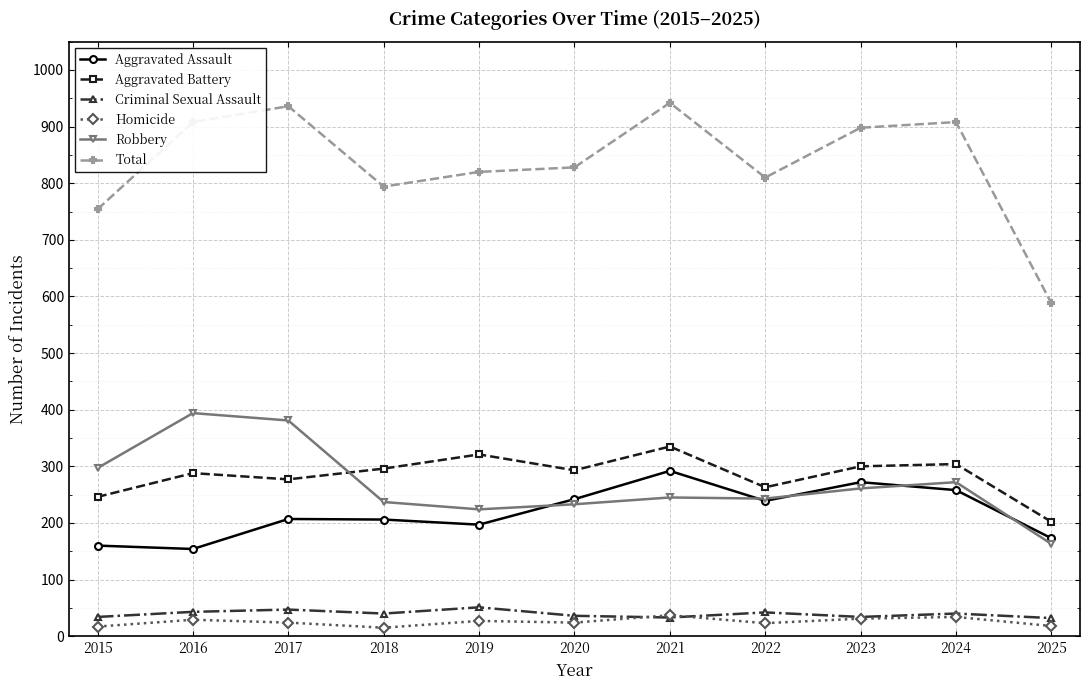

What is the sum of all Aggravated Battery values?

3125